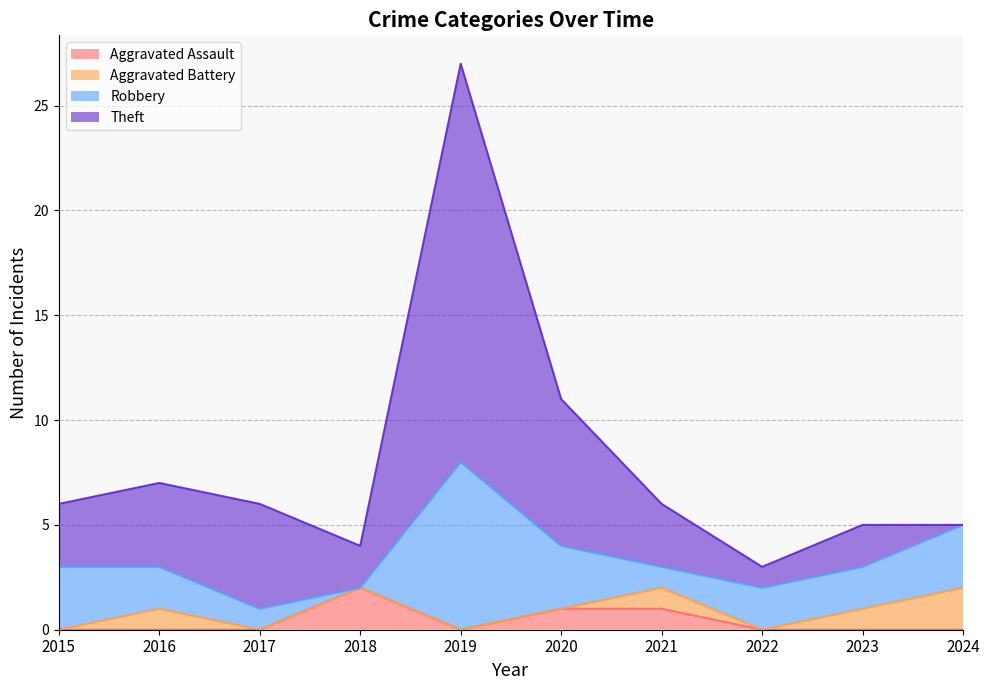

At which category is the sum across all series the highest?

2019